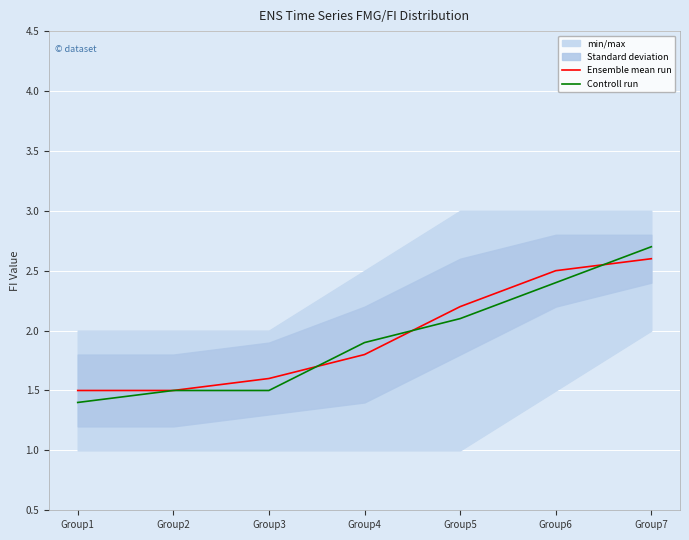

Count the Ensemble mean run values in the range 1 to 2.

4